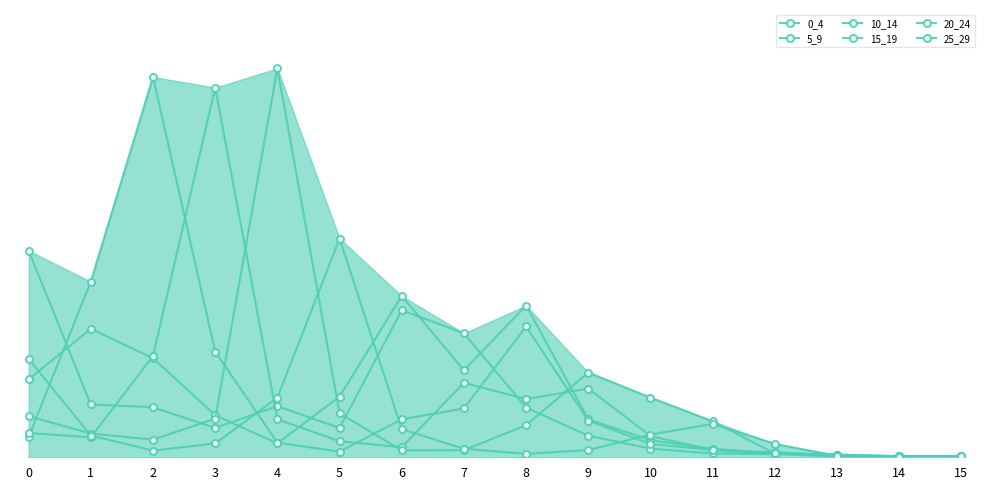

Reading right to left, transcribe all the data shown in this chart.

0_4: 0.0	0.0	0.0	0.0	0.0	0.1	0.1	0.3	0.7	0.9	0.2	0.3	0.2	0.3	0.3	1.2
5_9: 0.0	0.0	0.0	0.0	0.0	0.1	0.2	0.9	0.5	0.9	0.4	0.1	0.2	0.6	0.7	0.5
10_14: 0.0	0.0	0.0	0.0	0.0	0.1	0.2	0.8	0.3	0.2	0.0	0.1	0.6	2.2	1.0	0.1
15_19: 0.0	0.0	0.0	0.0	0.0	0.1	0.4	0.3	0.4	0.1	0.1	0.2	2.2	0.6	0.1	0.1
20_24: 0.0	0.0	0.0	0.0	0.2	0.3	0.5	0.2	0.0	0.0	0.3	2.3	0.2	0.1	0.1	0.2
25_29: 0.0	0.0	0.0	0.1	0.2	0.1	0.0	0.0	0.0	0.2	1.3	0.3	0.1	0.0	0.1	0.6